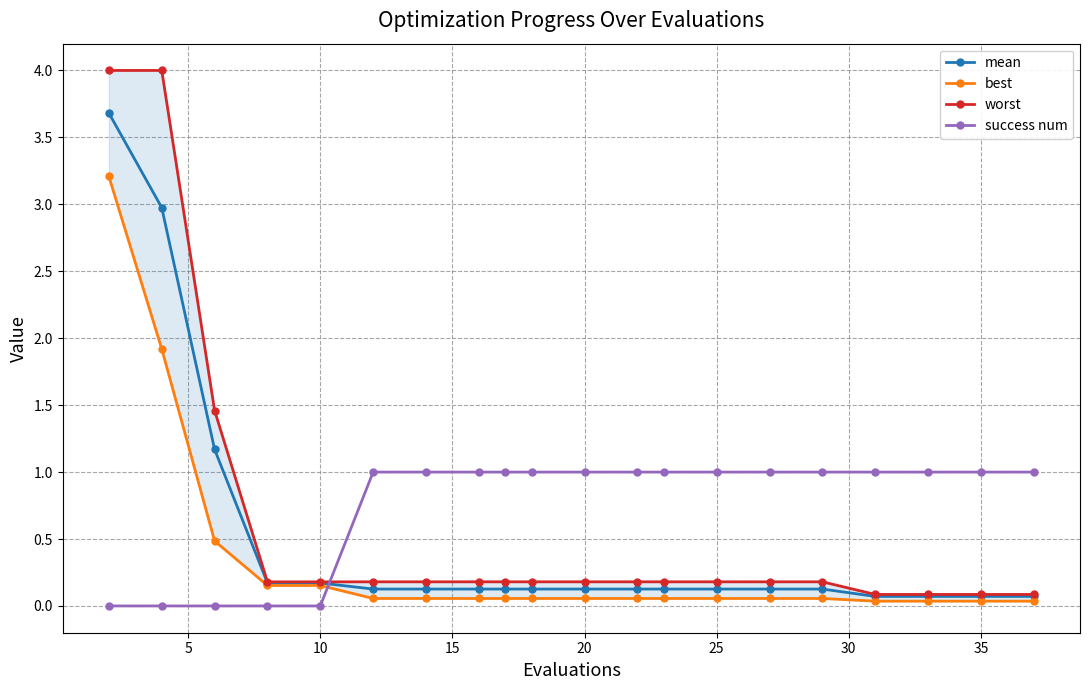

What are all the series names shown in the legend?

mean, best, worst, success num